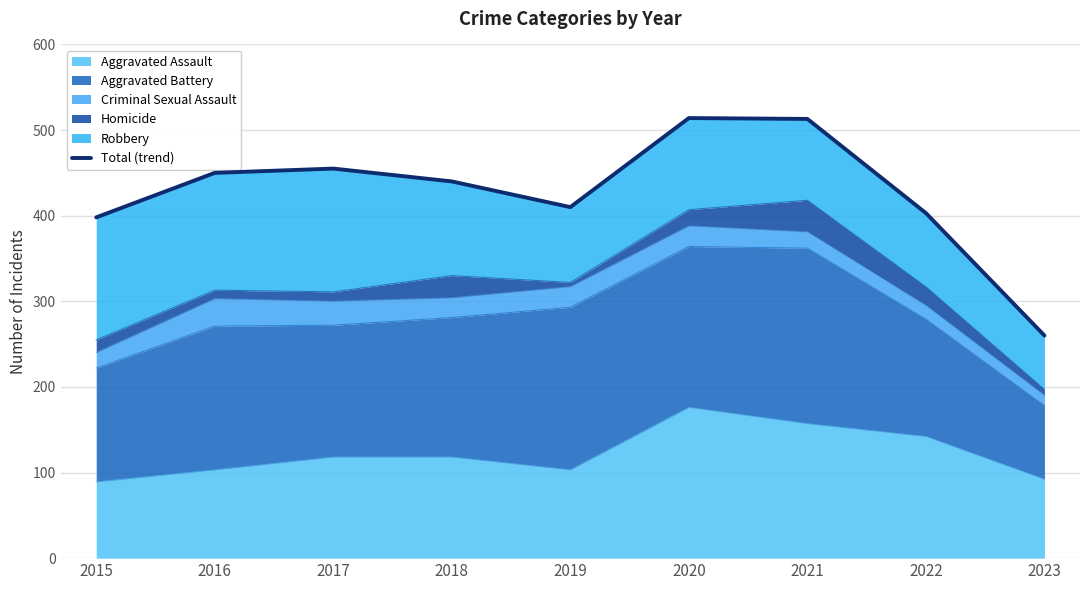

At which category does the data reach its first local peak?

2017